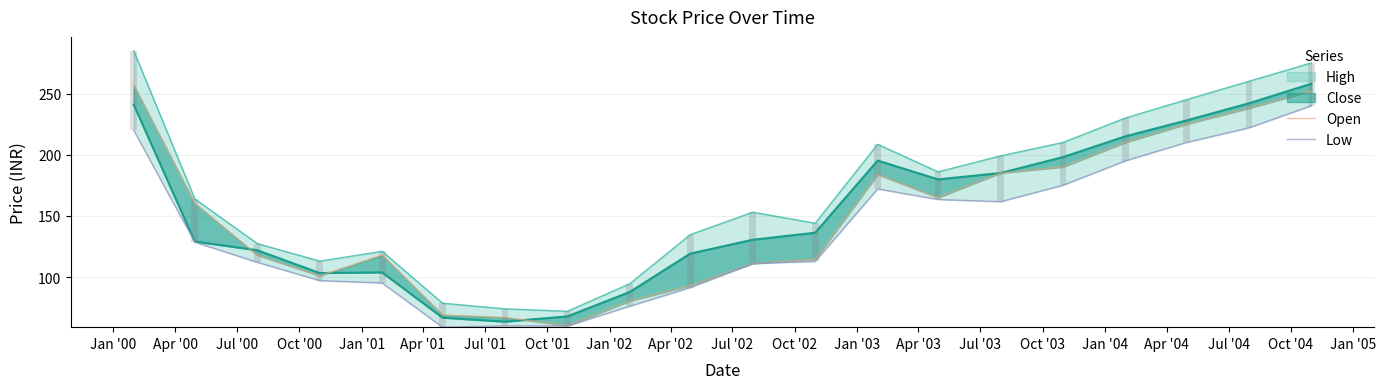

What is the minimum value shown in the chart?

59.0